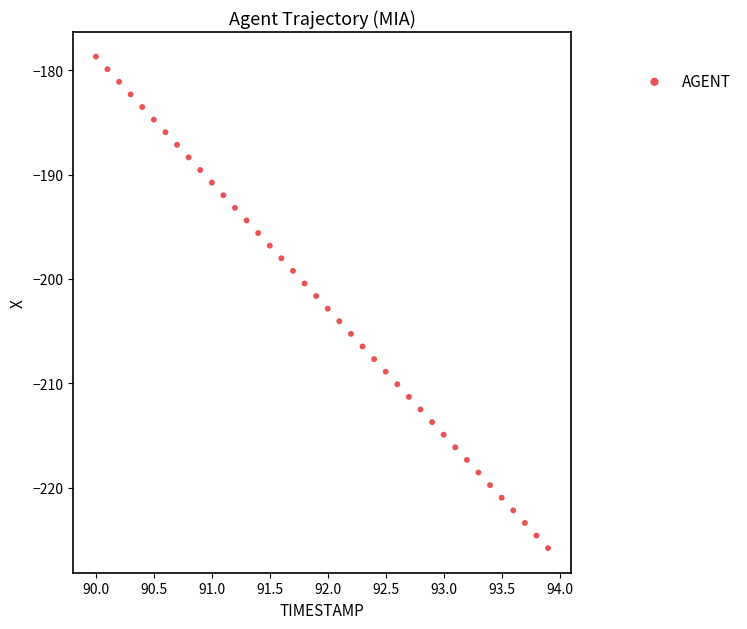

What is the range of Y values (max minus min)?

47.1